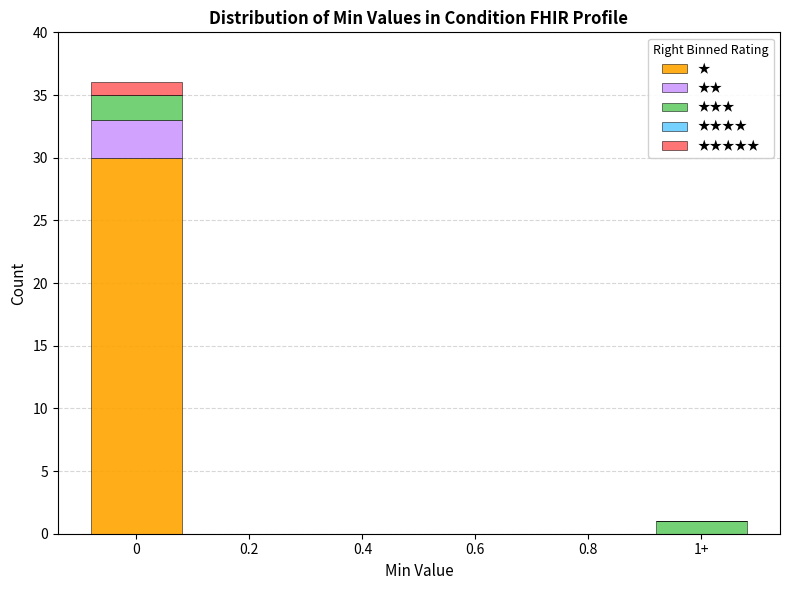

Reading left to right, transcribe the values for ★.

0=30	0.2=0	0.4=0	0.6=0	0.8=0	1+=0